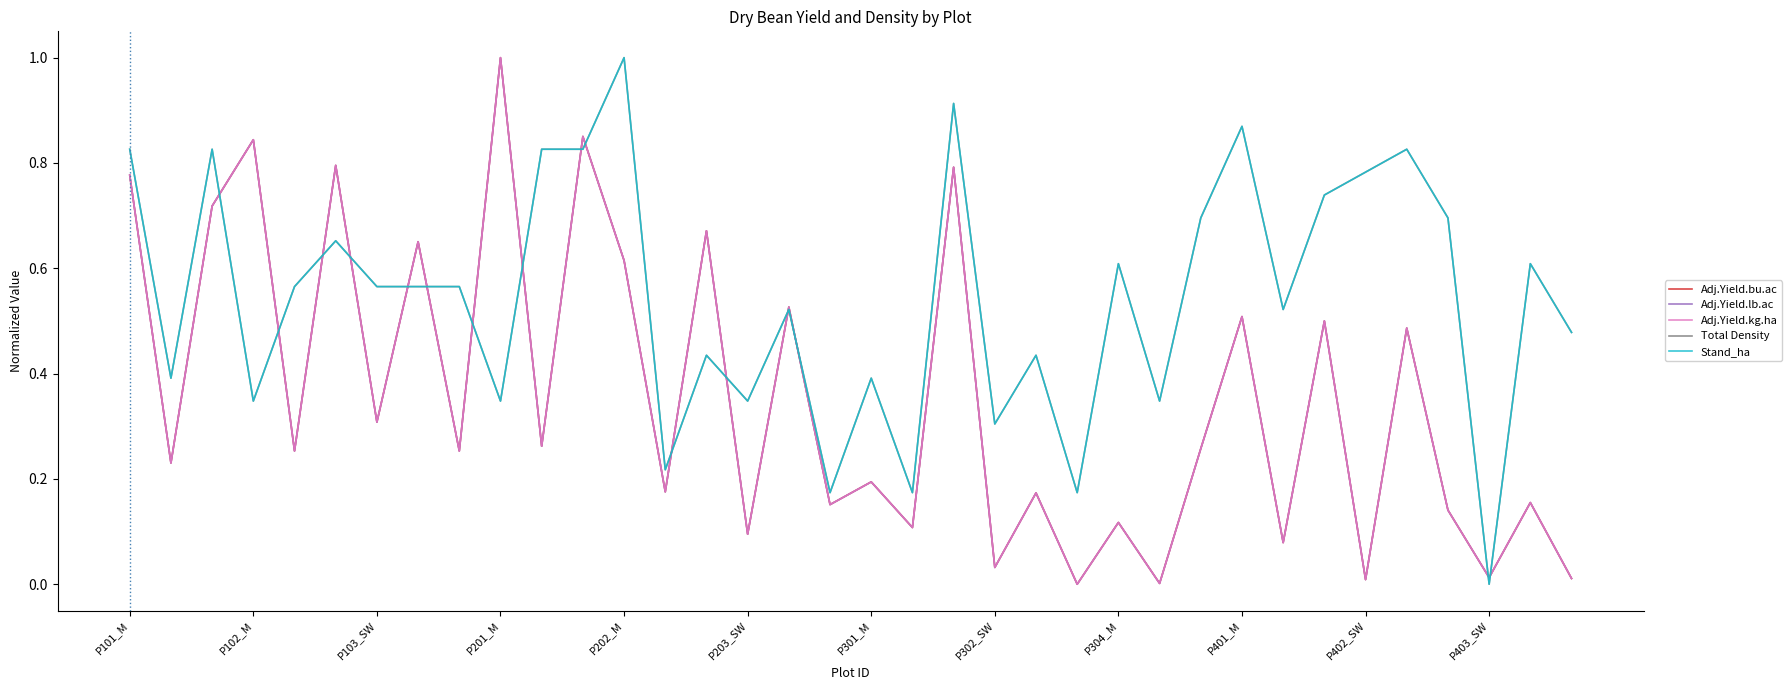

What is the highest value of the Stand_ha series?

1.0